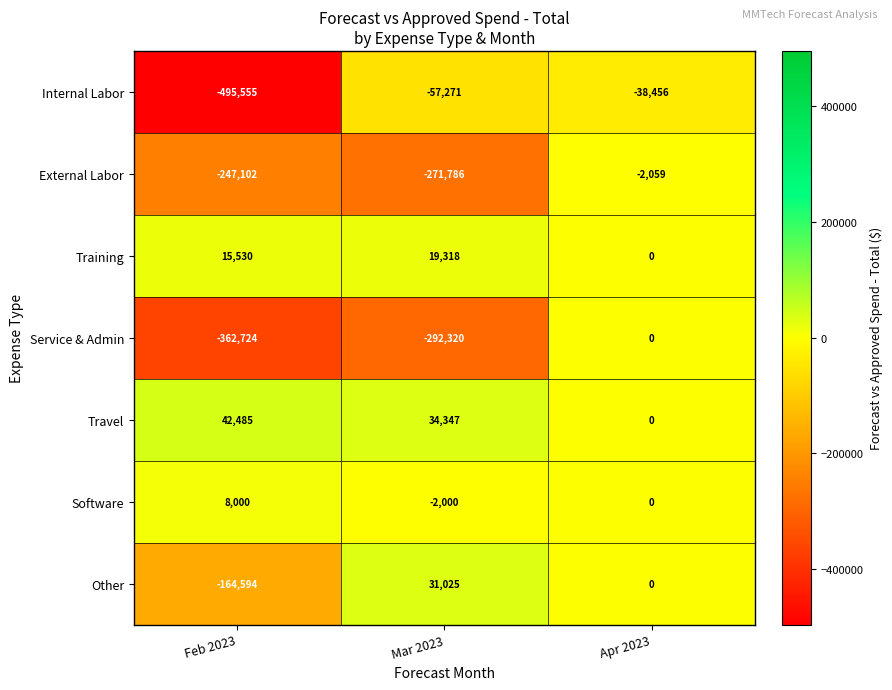

At which category is the sum across all series the highest?

Apr 2023